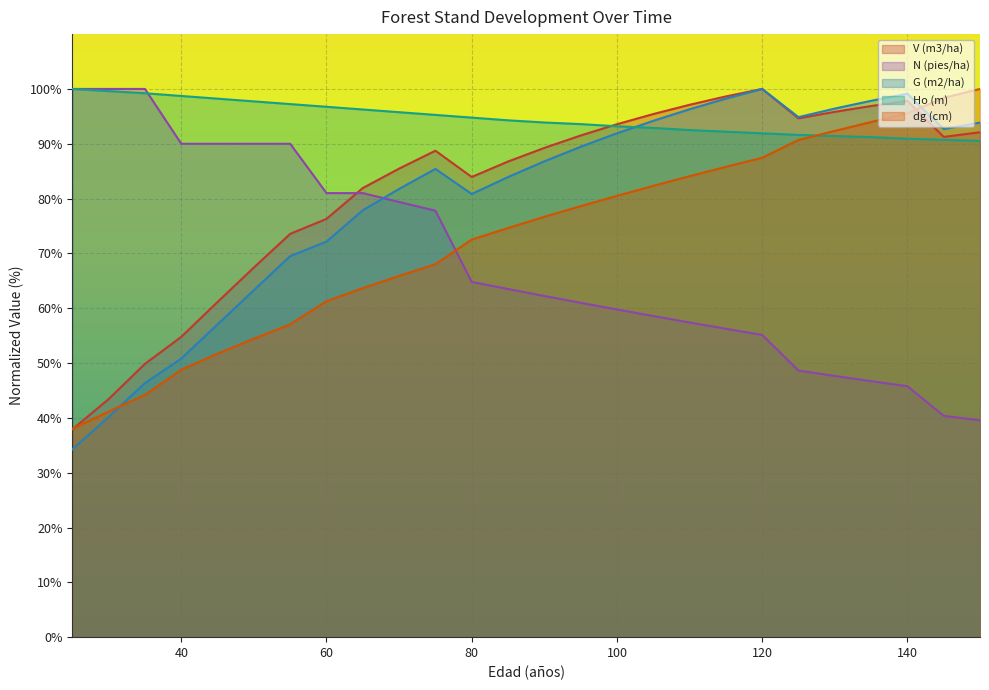

Which series changed the most between 60 and 135?

N (pies/ha)